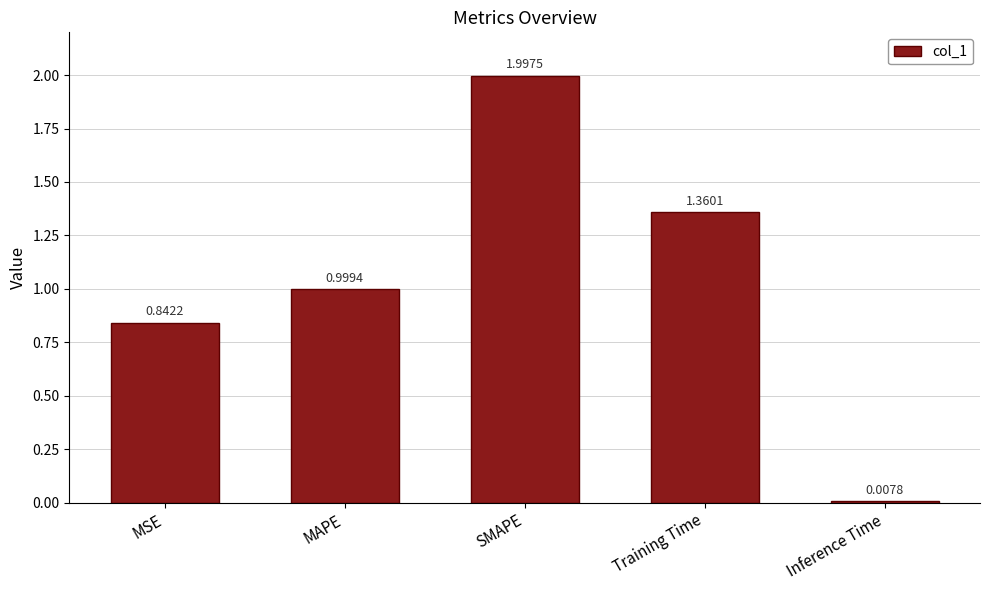

What is the difference between the maximum and minimum values?

2.0